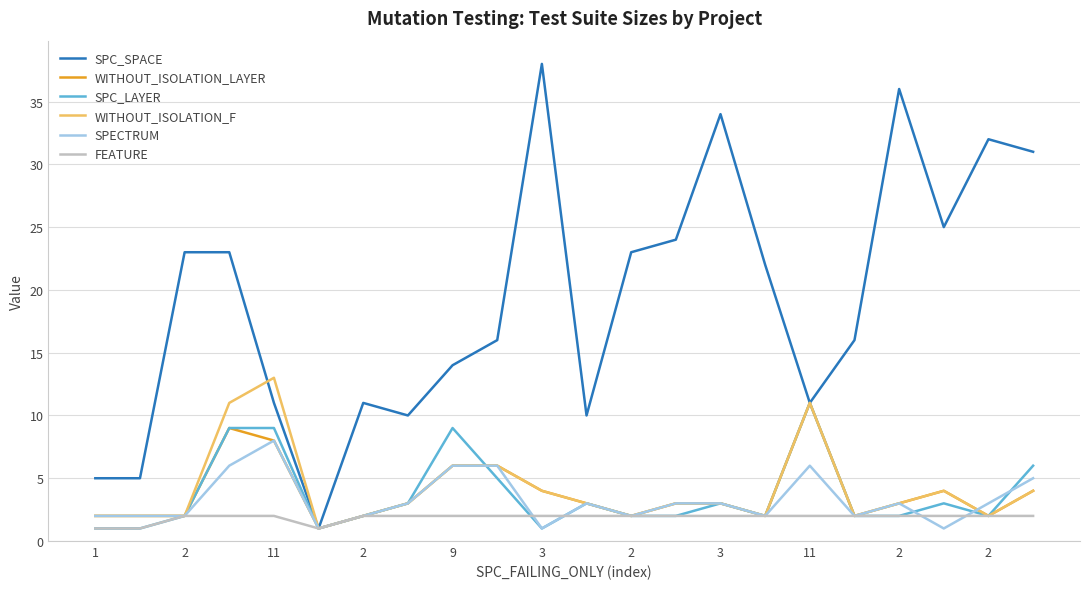

Reading right to left, extract all data points from this chart.

SPC_SPACE: 31	32	25	36	16	11	22	34	24	23	10	38	16	14	10	11	1	11	23	23	5	5
WITHOUT_ISOLATION_LAYER: 4	2	4	3	2	11	2	3	3	2	3	4	6	6	3	2	1	8	9	2	2	2
SPC_LAYER: 6	2	3	2	2	11	2	3	2	2	3	1	5	9	3	2	1	9	9	2	1	1
WITHOUT_ISOLATION_F: 4	2	4	3	2	11	2	3	3	2	3	4	6	6	3	2	1	13	11	2	2	2
SPECTRUM: 5	3	1	3	2	6	2	3	3	2	3	1	6	6	3	2	1	8	6	2	2	2
FEATURE: 2	2	2	2	2	2	2	2	2	2	2	2	2	2	2	2	1	2	2	2	1	1